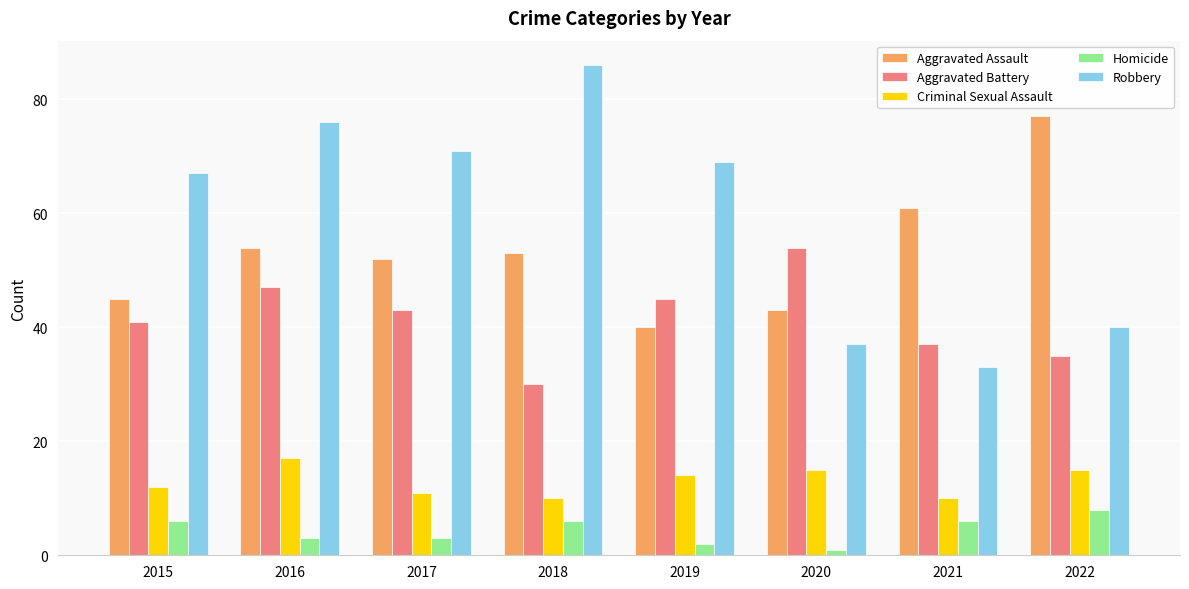

What are all the series names shown in the legend?

Aggravated Assault, Aggravated Battery, Criminal Sexual Assault, Homicide, Robbery